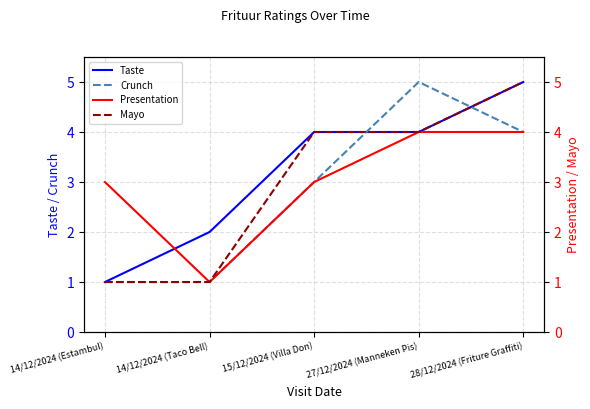

How many distinct data groups are displayed?

4